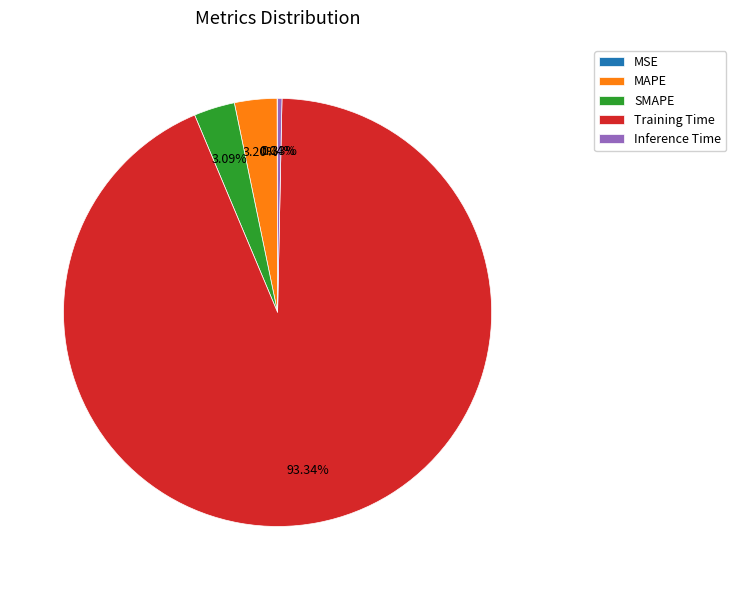

Which slice represents more than half of the pie?

Training Time